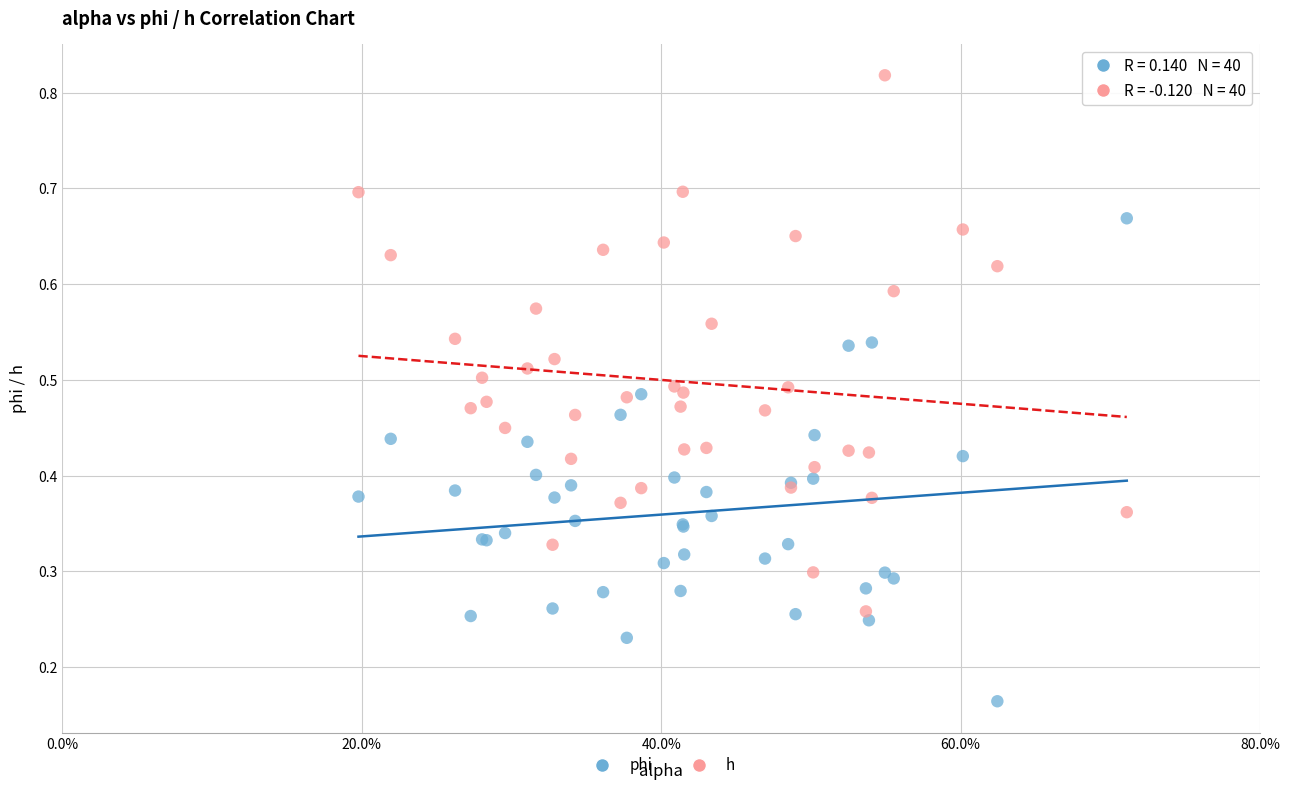

Which series contains the highest Y value?

h